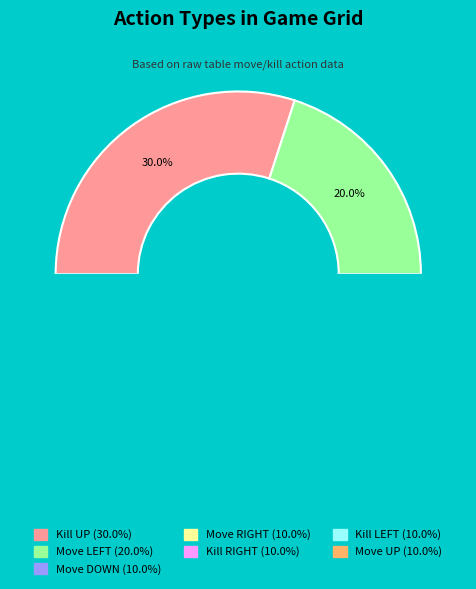

How many segments does this pie chart have?

7